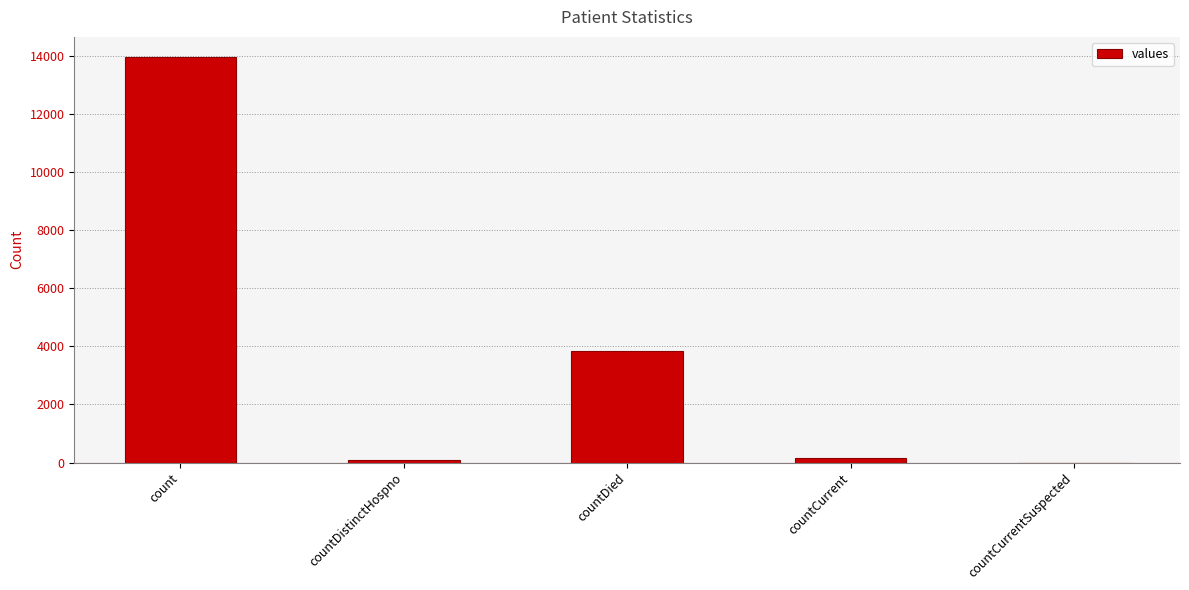

Is it true that the value at count is 13951?

True